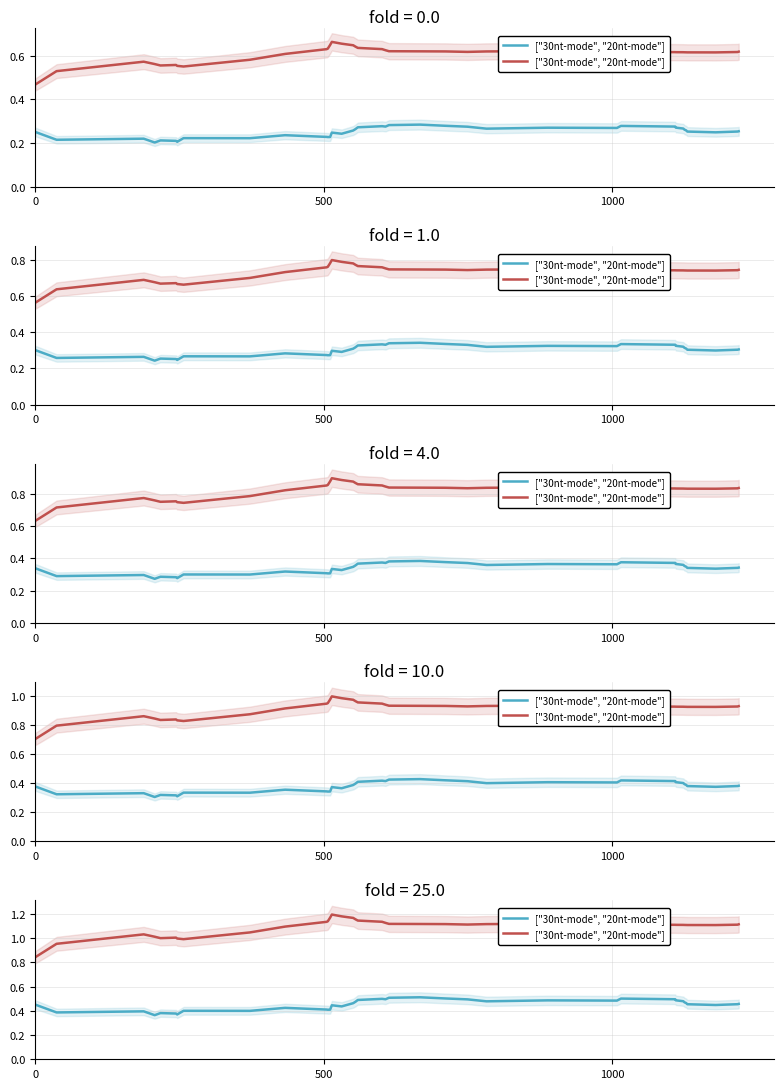

What is the value of the 31st point from the left?

1.1